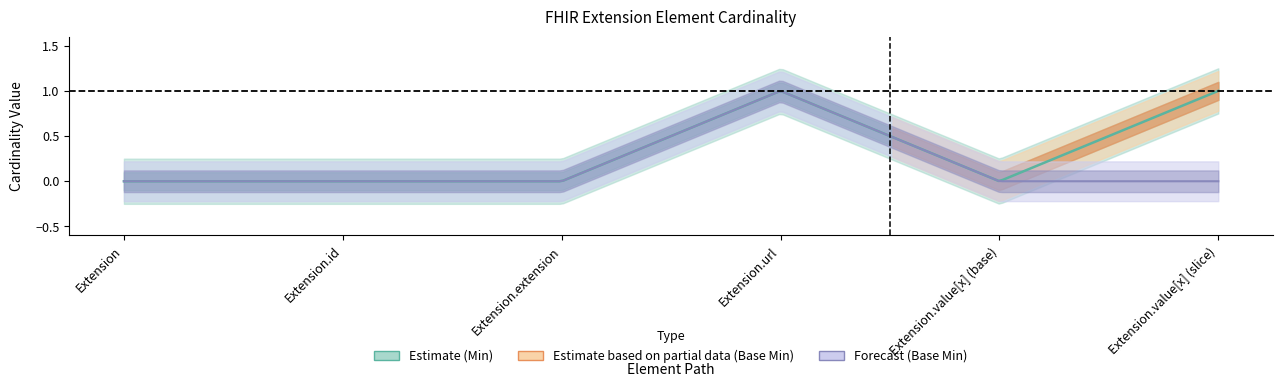

Which category has the lowest value in the Min series?

Extension